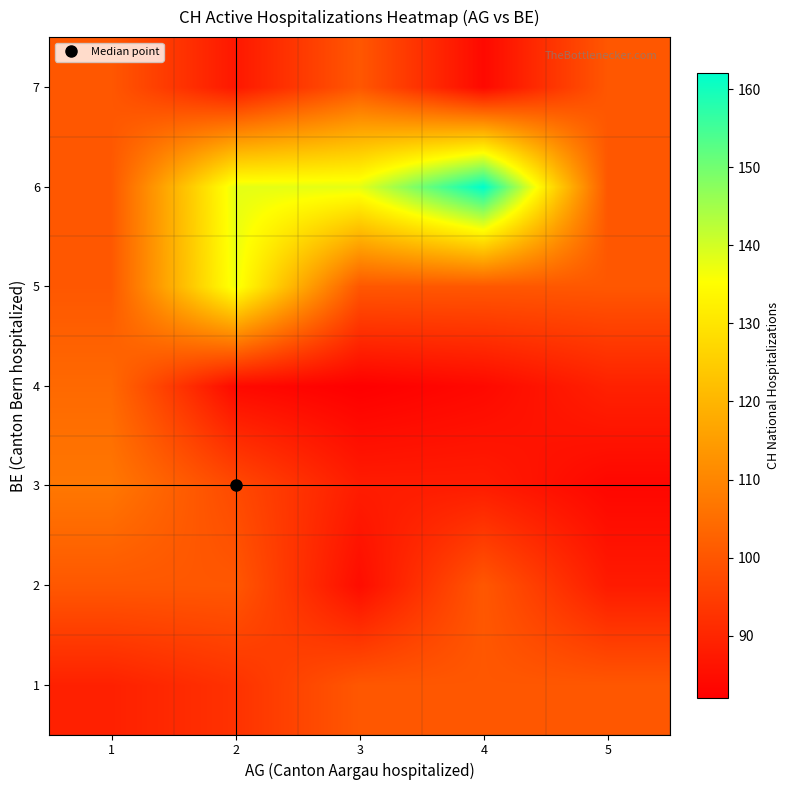

Reading left to right, extract all data points from this chart.

row_0: 1=88.9	2=92.5	3=100.4	4=100.4	5=100.4
row_1: 1=100.4	2=100.4	3=84.8	4=100.4	5=87.8
row_2: 1=107.0	2=97.5	3=88.0	4=88.0	5=83.5
row_3: 1=104.0	2=84.1	3=82.0	4=84.0	5=89.0
row_4: 1=100.4	2=137.0	3=100.4	4=100.4	5=100.4
row_5: 1=100.4	2=138.0	3=138.0	4=162.0	5=100.4
row_6: 1=100.4	2=87.0	3=100.4	4=84.0	5=100.4